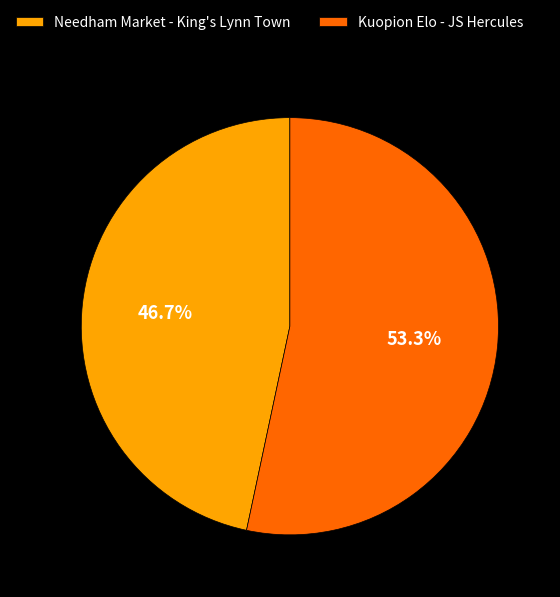

To the nearest percent, what percentage of the pie is Needham Market - King's Lynn Town?

47%